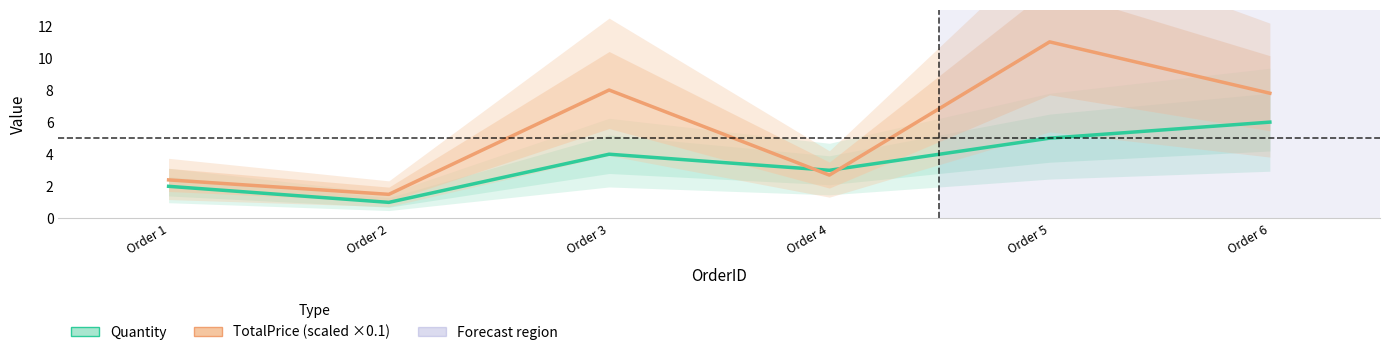

How many categories are shown in the chart?

6